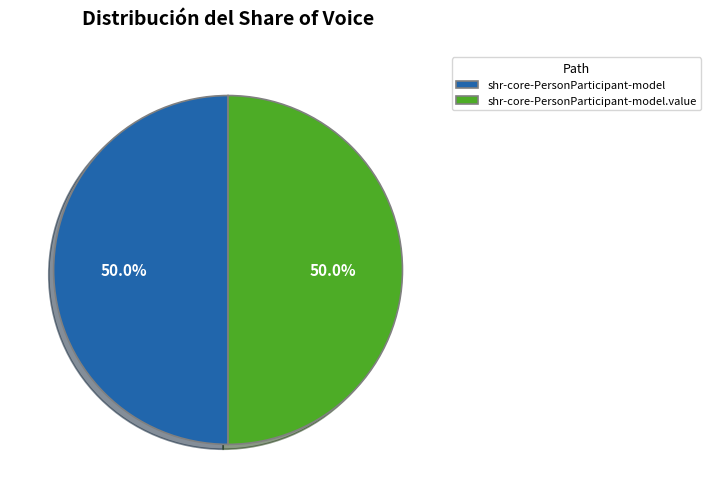

Is it true that shr-core-PersonParticipant-model.value is 90% of the pie?

False